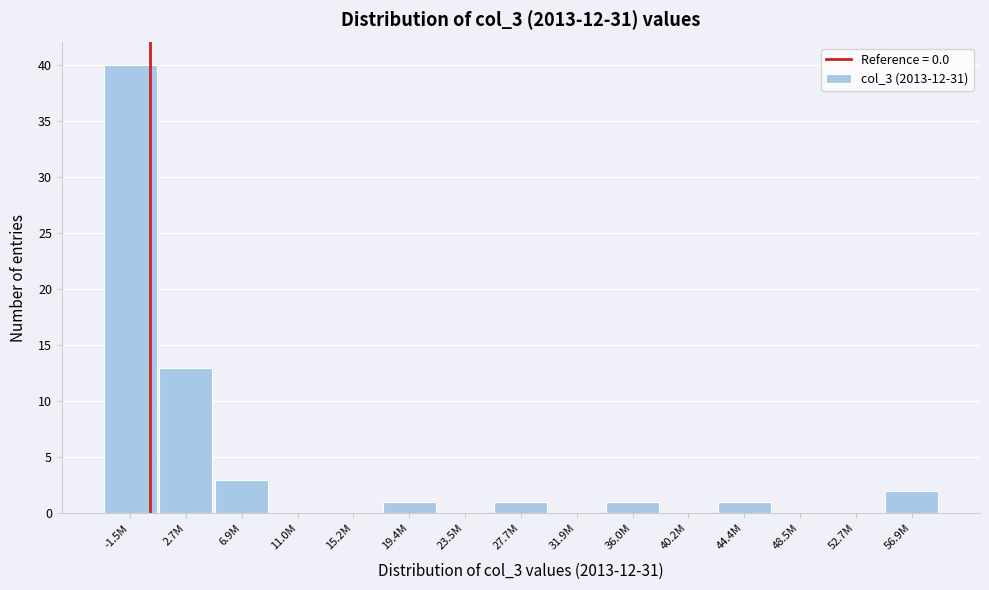

Reading left to right, what are all the values shown in this chart?

-1.5M=40	2.7M=13	6.9M=3	11.0M=0	15.2M=0	19.4M=1	23.5M=0	27.7M=1	31.9M=0	36.0M=1	40.2M=0	44.4M=1	48.5M=0	52.7M=0	56.9M=2